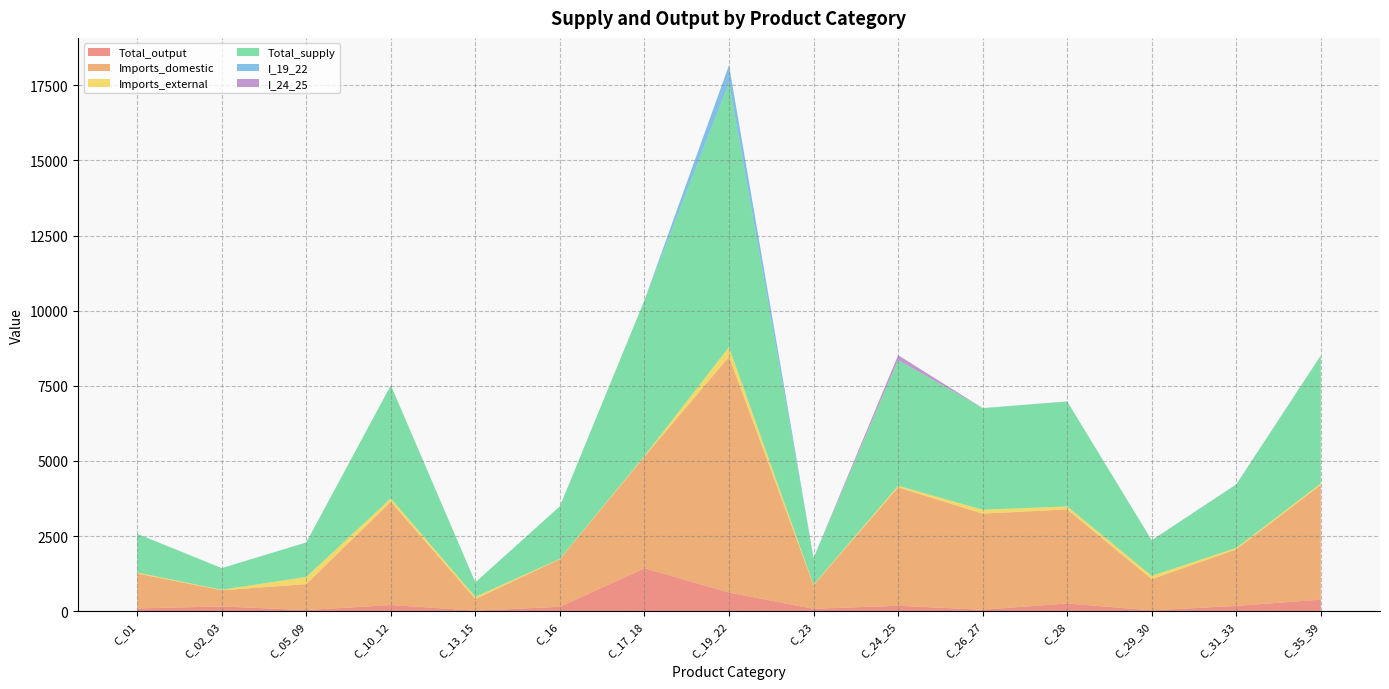

Reading left to right, what are all the values shown in this chart?

Total_output: 93.4	161.3	40.1	209.3	21.7	149.2	1430.6	623.8	81.4	183.7	51.9	260.8	30.0	179.2	387.0
Imports_domestic: 1163.3	536.6	862.7	3434.4	386.2	1586.0	3715.5	7842.1	785.7	3938.4	3197.1	3128.2	1036.2	1878.6	3817.7
Imports_external: 32.2	19.6	240.3	115.4	72.3	12.4	27.4	327.5	18.6	55.3	129.8	100.1	115.2	49.2	50.1
Total_supply: 1288.9	717.5	1143.1	3759.1	480.2	1747.6	5173.4	8793.4	885.7	4177.4	3378.9	3489.1	1181.4	2107.0	4254.8
I_19_22: 0.0	0.0	4.9	1.1	0.7	0.0	1.6	579.7	0.3	2.6	1.8	0.4	0.2	8.5	1.6
I_24_25: 0.0	0.0	0.3	0.0	0.0	0.1	0.0	2.1	0.1	164.2	0.5	2.9	0.6	1.0	0.7